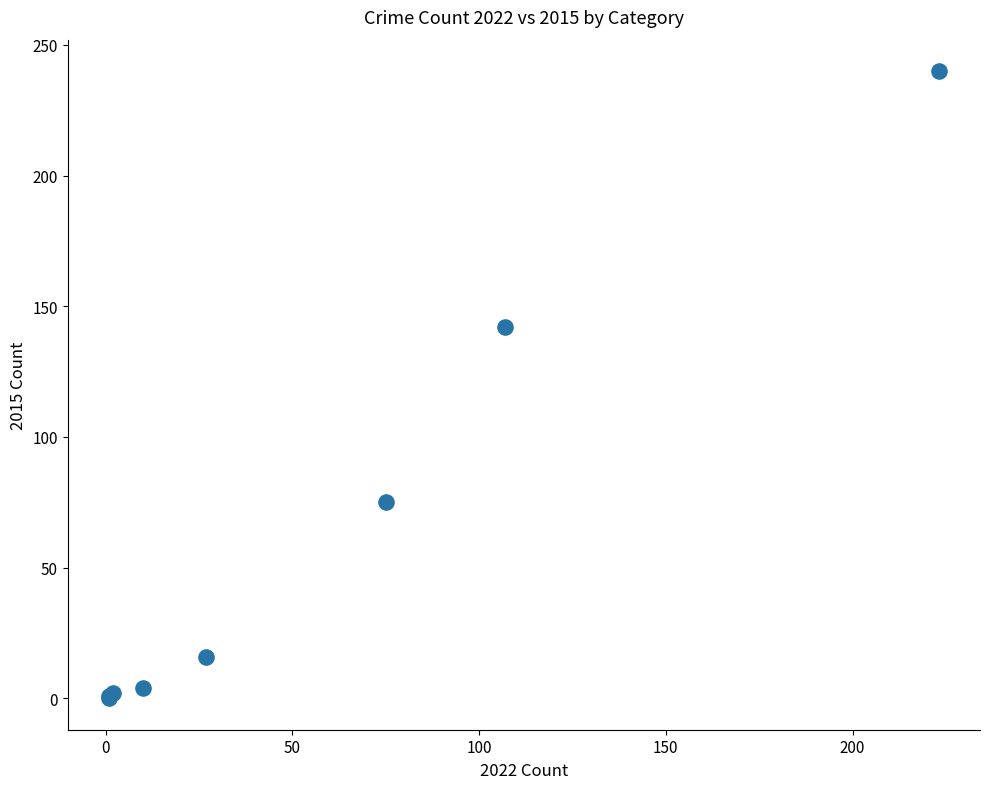

What Y value in the scatter plot is closest to 120?

142